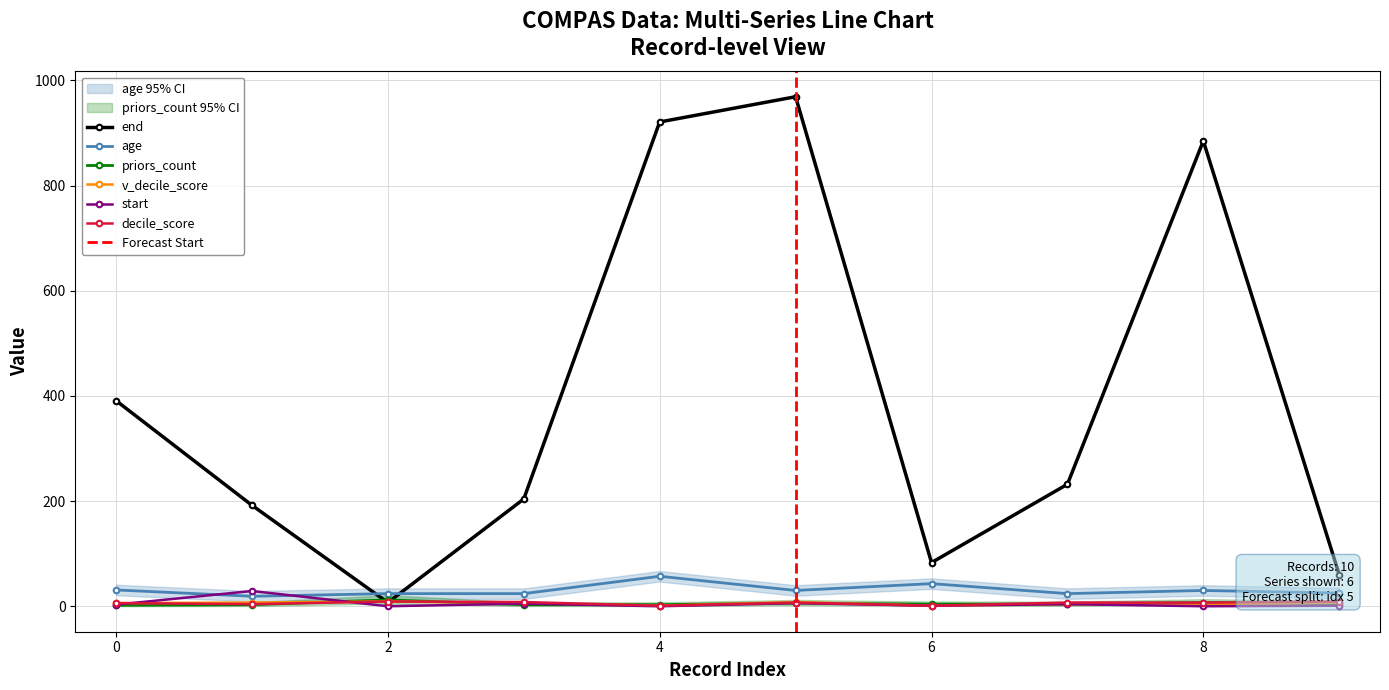

Reading left to right, transcribe all the data shown in this chart.

end: 0=391	1=192	2=7	3=204	4=921	5=969	6=83	7=232	8=885	9=60
age: 0=31	1=19	2=24	3=24	4=57	5=30	6=43	7=24	8=30	9=25
priors_count: 0=2	1=3	2=12	3=3	4=3	5=6	6=4	7=4	8=7	9=5
v_decile_score: 0=6	1=7	2=9	3=6	4=1	5=8	6=1	7=4	8=3	9=7
start: 0=3	1=29	2=0	3=5	4=0	5=6	6=1	7=4	8=0	9=1
decile_score: 0=6	1=4	2=9	3=8	4=1	5=7	6=1	7=7	8=7	9=9